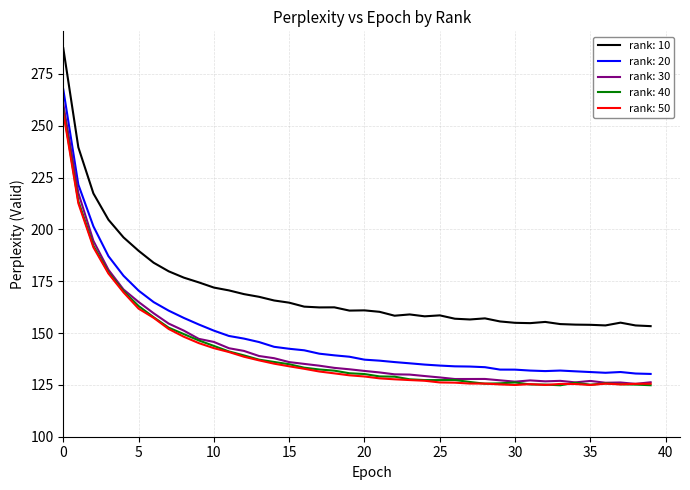

True or false: rank: 10 and rank: 50 intersect in this chart.

False